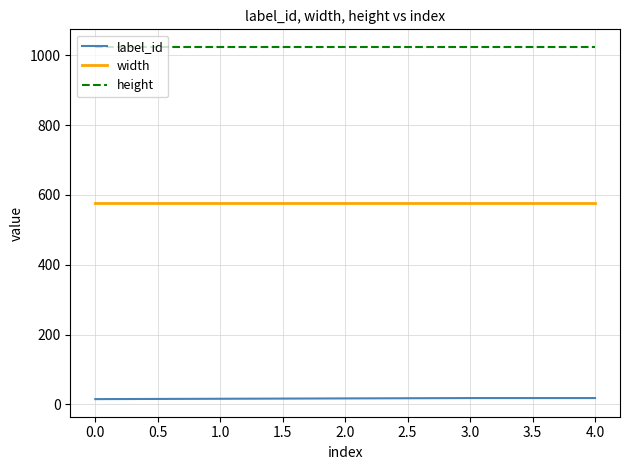

Rank the series at 3.0 from highest to lowest value.

height, width, label_id